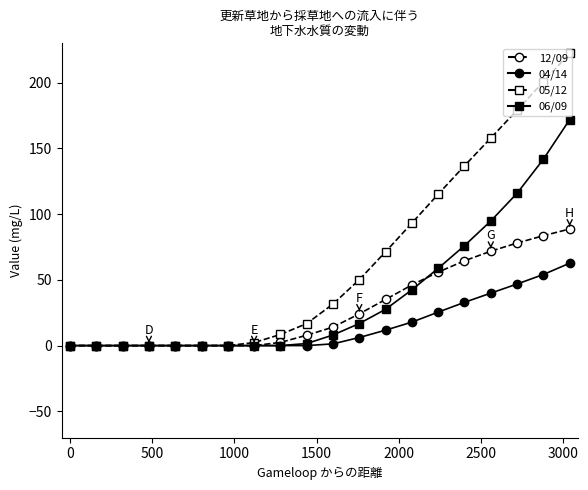

How many distinct data groups are displayed?

4